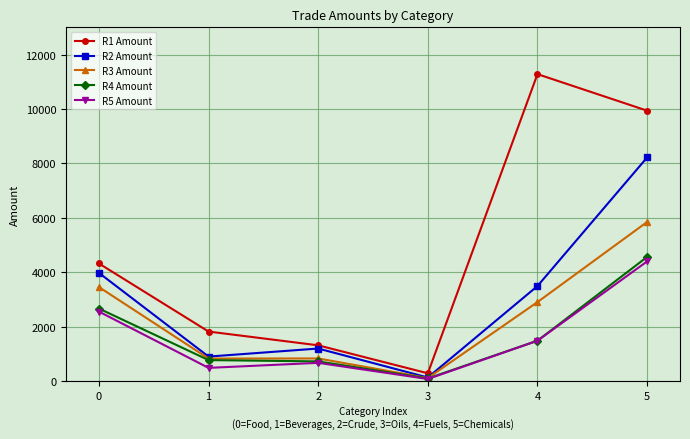

How many categories are shown in the chart?

6